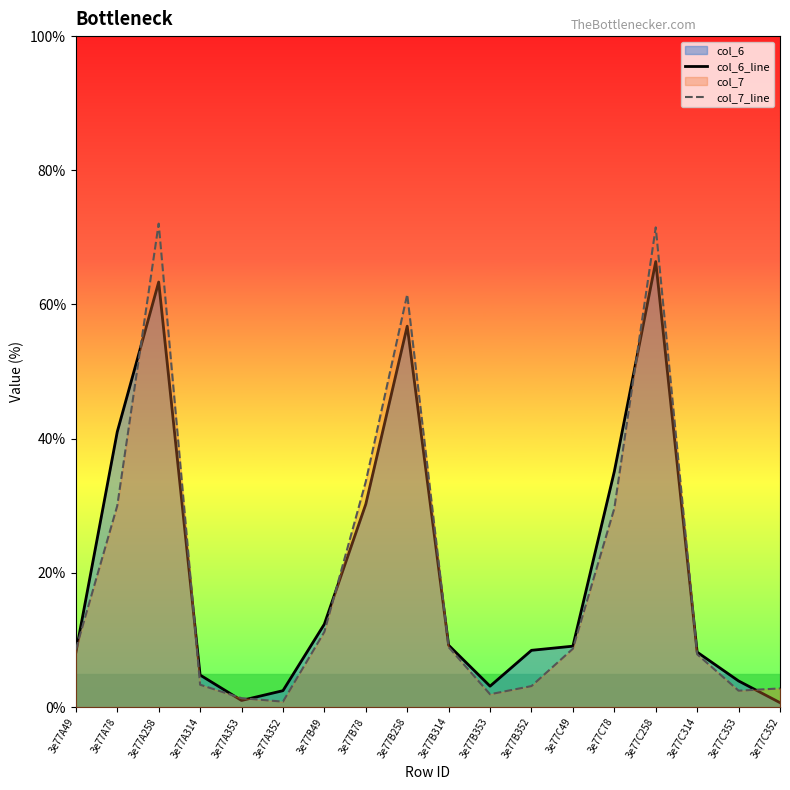

What is the value of the col_6_line point at the 16th from the left?

8.2